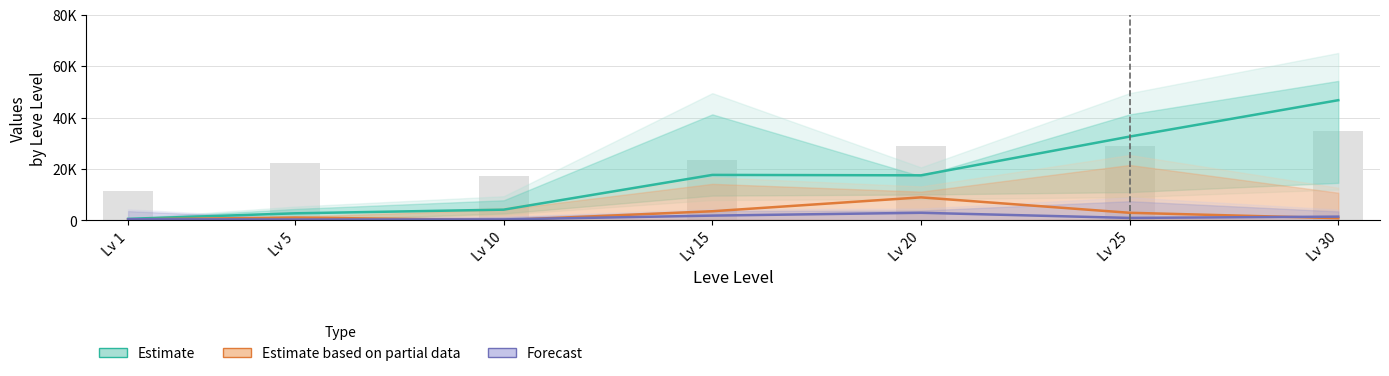

What is the difference between the maximum and minimum values in the Leve Gil (scaled) series?

23400